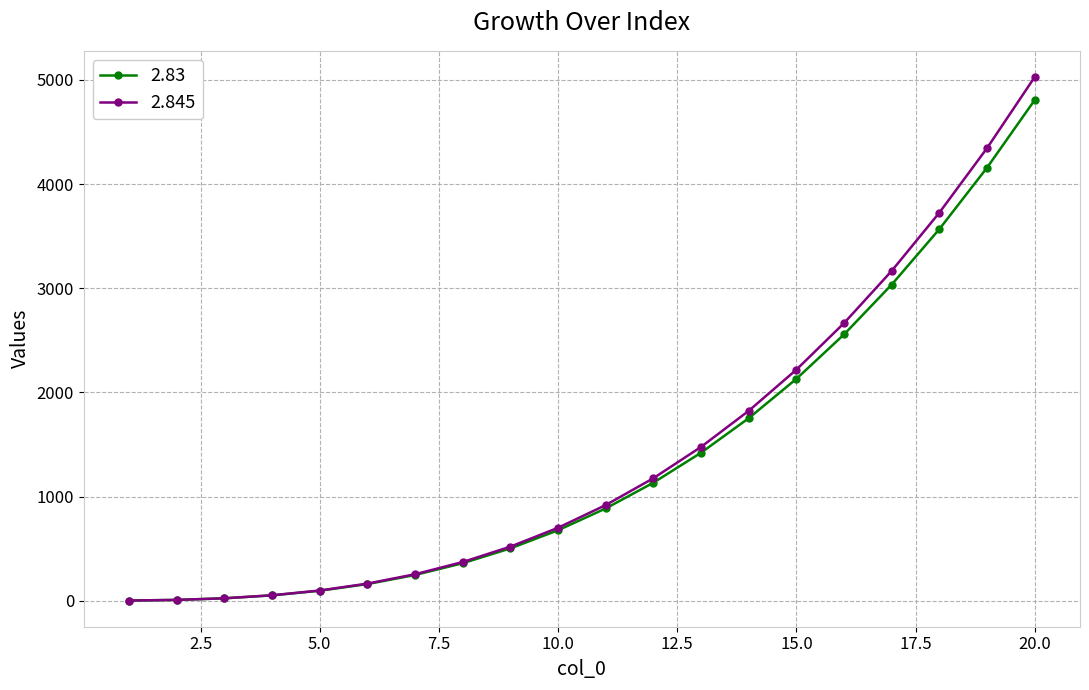

What is the value of the 2.845 point at the 18th from the left?

3726.1